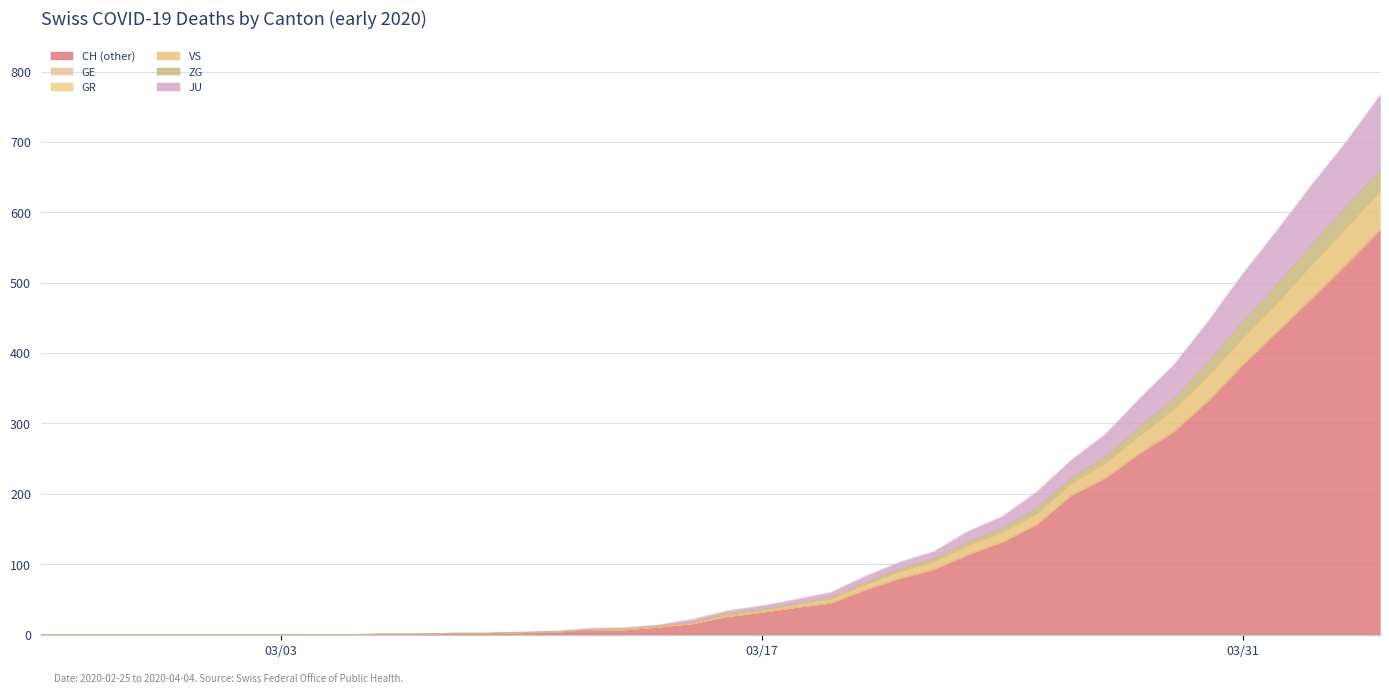

True or false: GR and VS cross at least once.

False